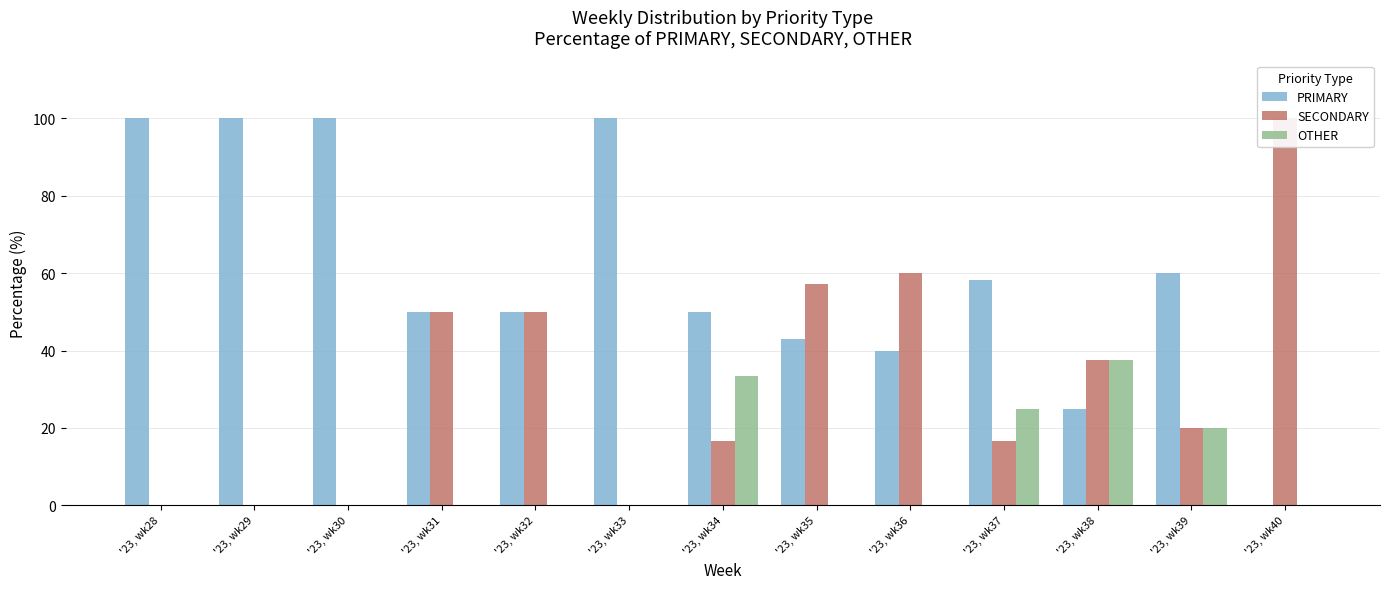

Where is PRIMARY nearest to the value 50?

'23, wk31